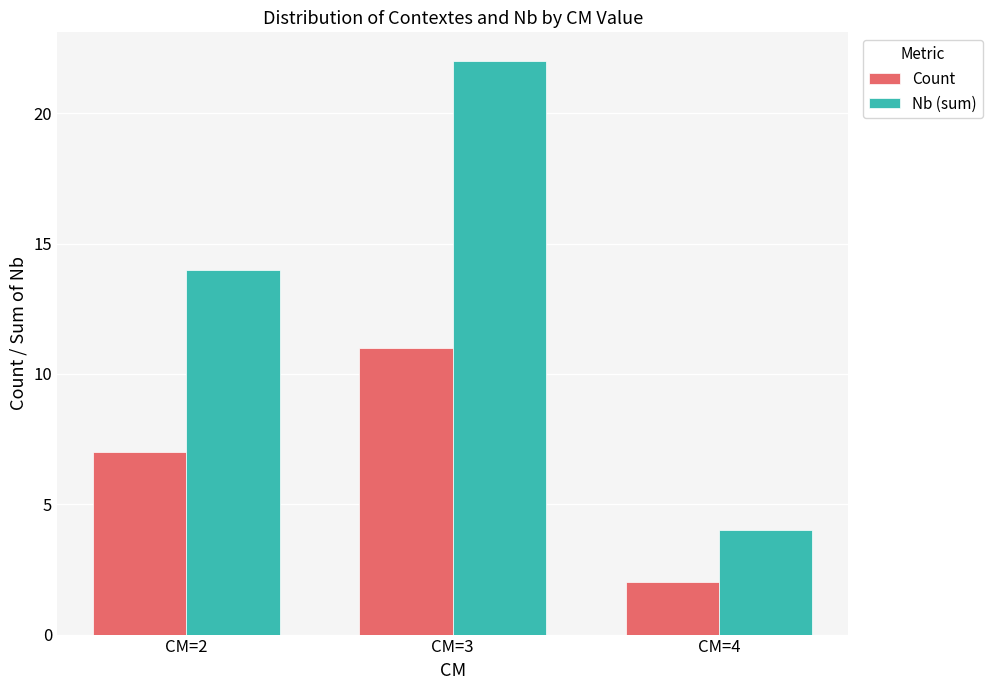

Reading left to right, transcribe all the data shown in this chart.

Count: CM=2=7	CM=3=11	CM=4=2
Nb (sum): CM=2=14	CM=3=22	CM=4=4